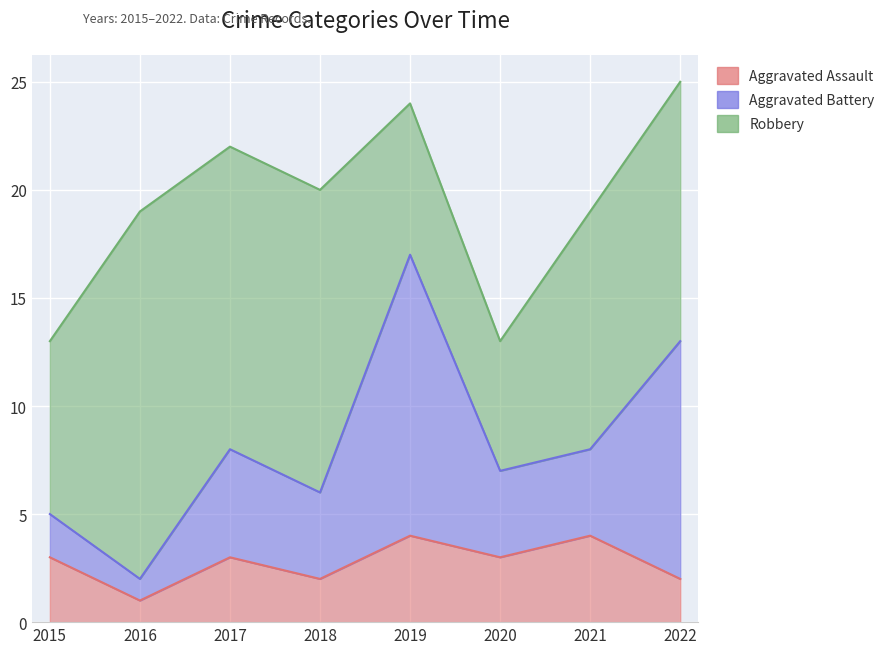

Reading right to left, what are all the values shown in this chart?

Aggravated Assault: 2	4	3	4	2	3	1	3
Aggravated Battery: 11	4	4	13	4	5	1	2
Robbery: 12	11	6	7	14	14	17	8